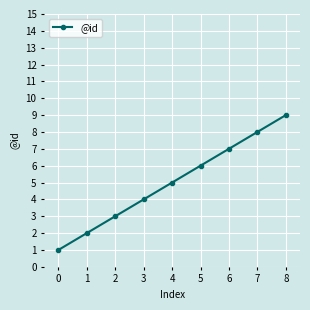

At which label is the value closest to 5?

4